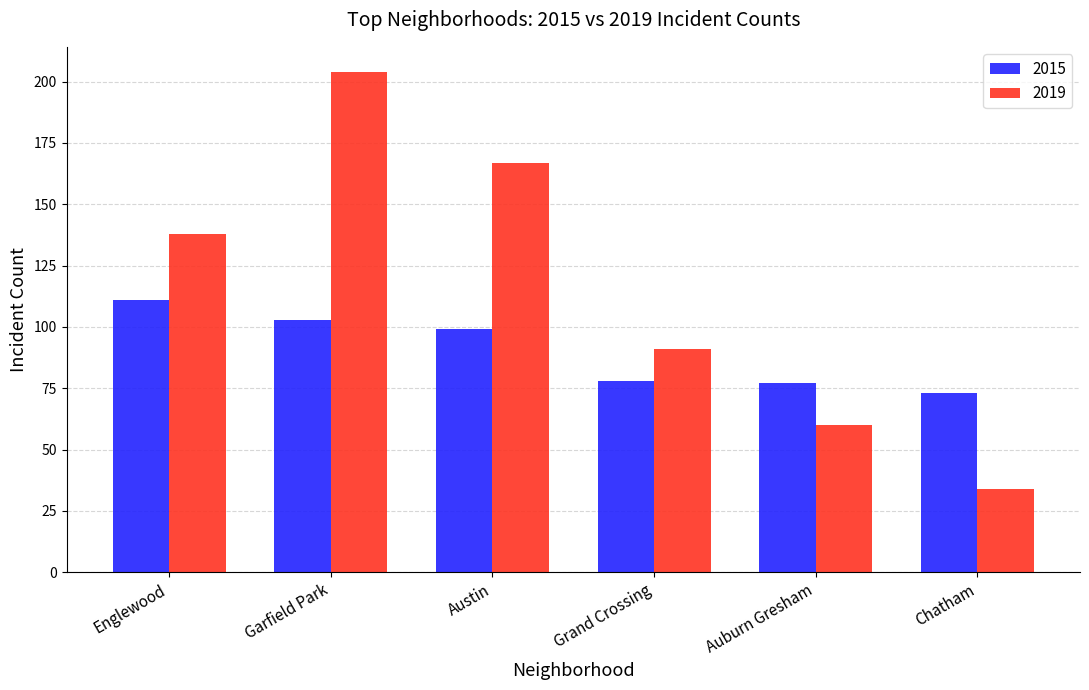

Which series has the largest range (max minus min)?

2019